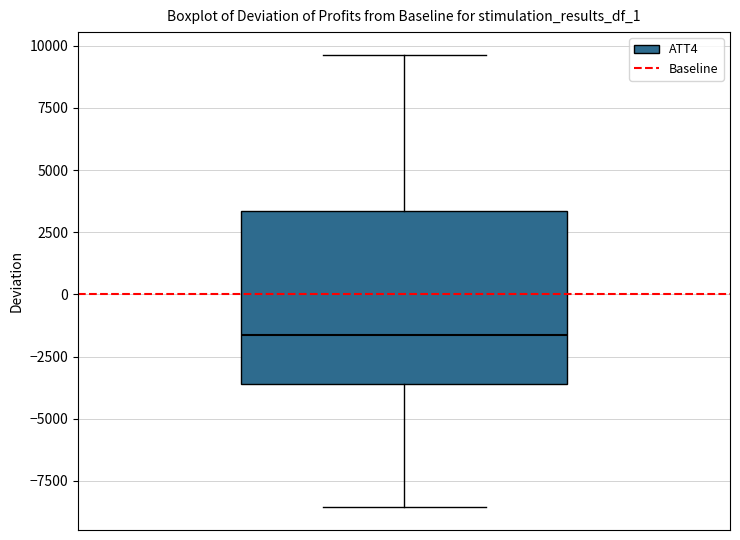

Transcribe this box plot: give where the median line is, the range the box spans, and where the two whiskers end, as read against the y-axis. The values are not printed on the chart, so give them approximately, as read against the axis.

median -1500, box -3500 to 3500, whiskers -8500 to 9500